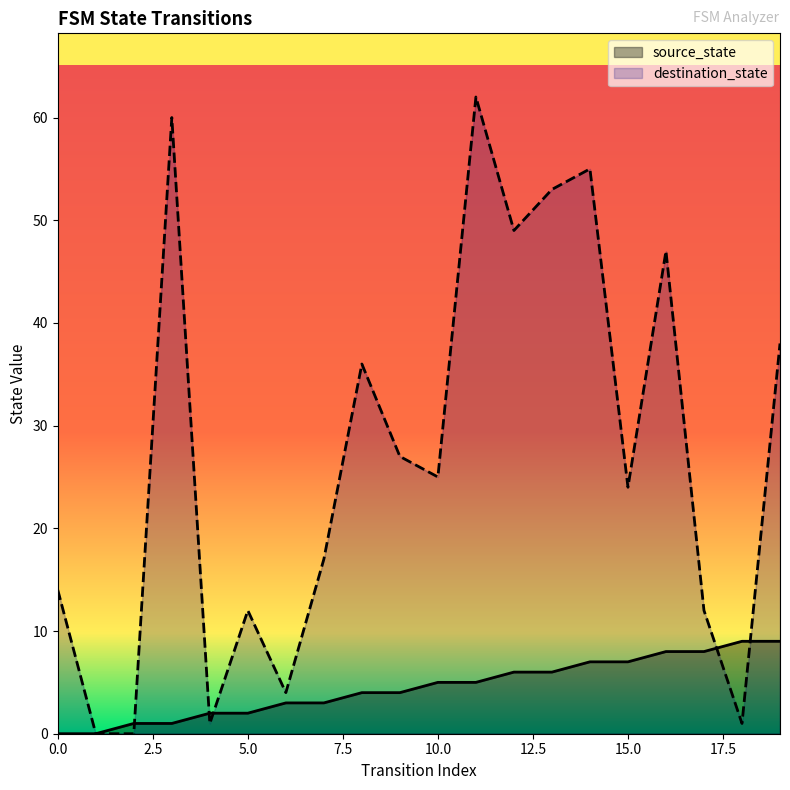

What is the sum of the destination_state values at 9 and 14?

82